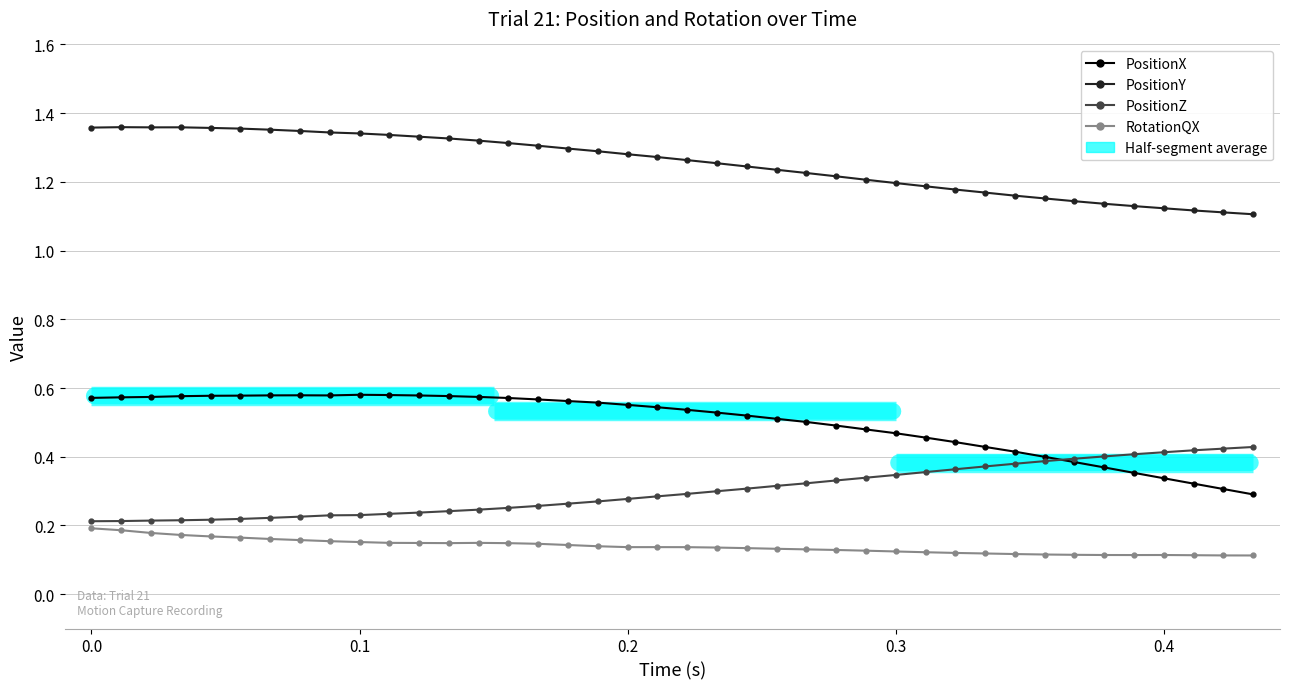

What is the difference between the maximum and minimum values in the PositionY series?

0.3